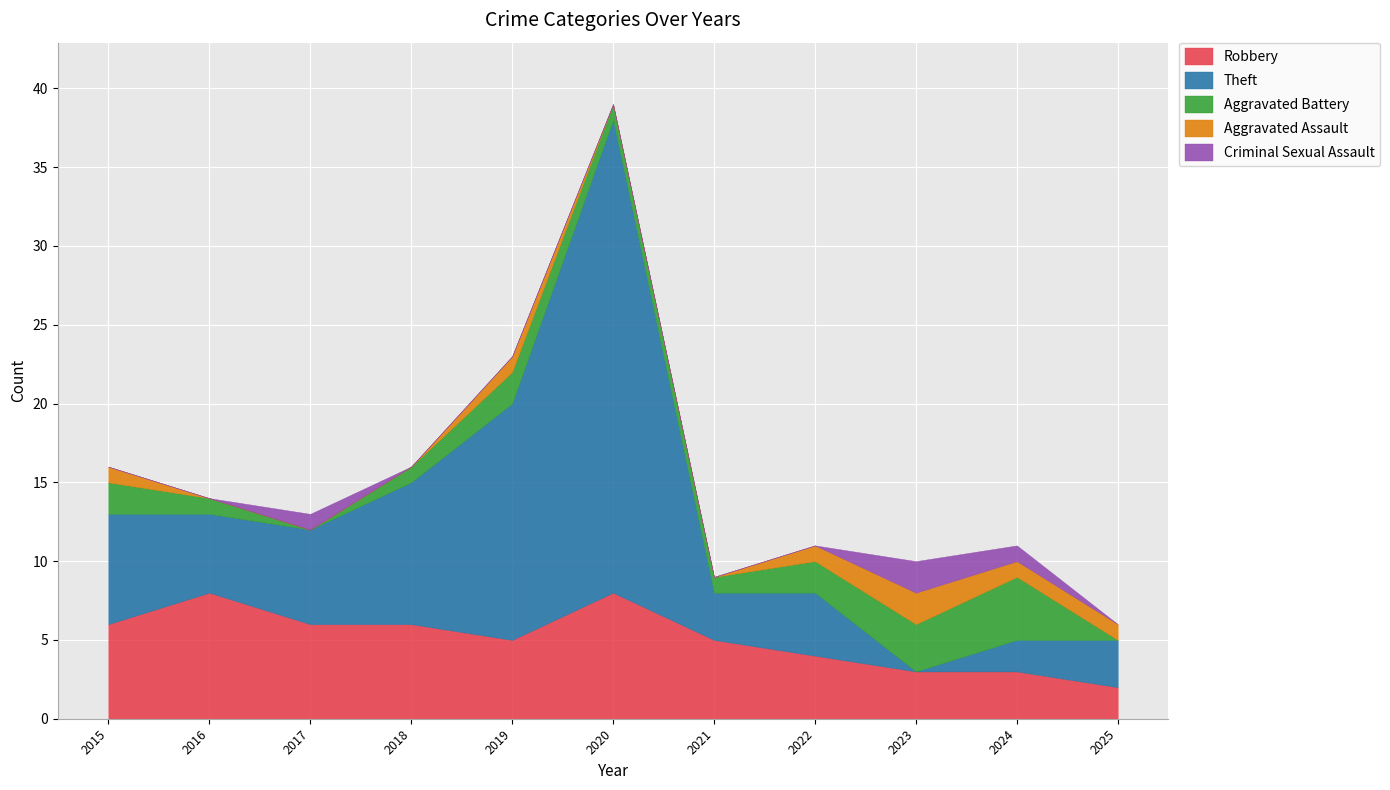

Reading right to left, what are all the values shown in this chart?

Robbery: 2	3	3	4	5	8	5	6	6	8	6
Theft: 3	2	0	4	3	30	15	9	6	5	7
Aggravated Battery: 0	4	3	2	1	1	2	1	0	1	2
Aggravated Assault: 1	1	2	1	0	0	1	0	0	0	1
Criminal Sexual Assault: 0	1	2	0	0	0	0	0	1	0	0